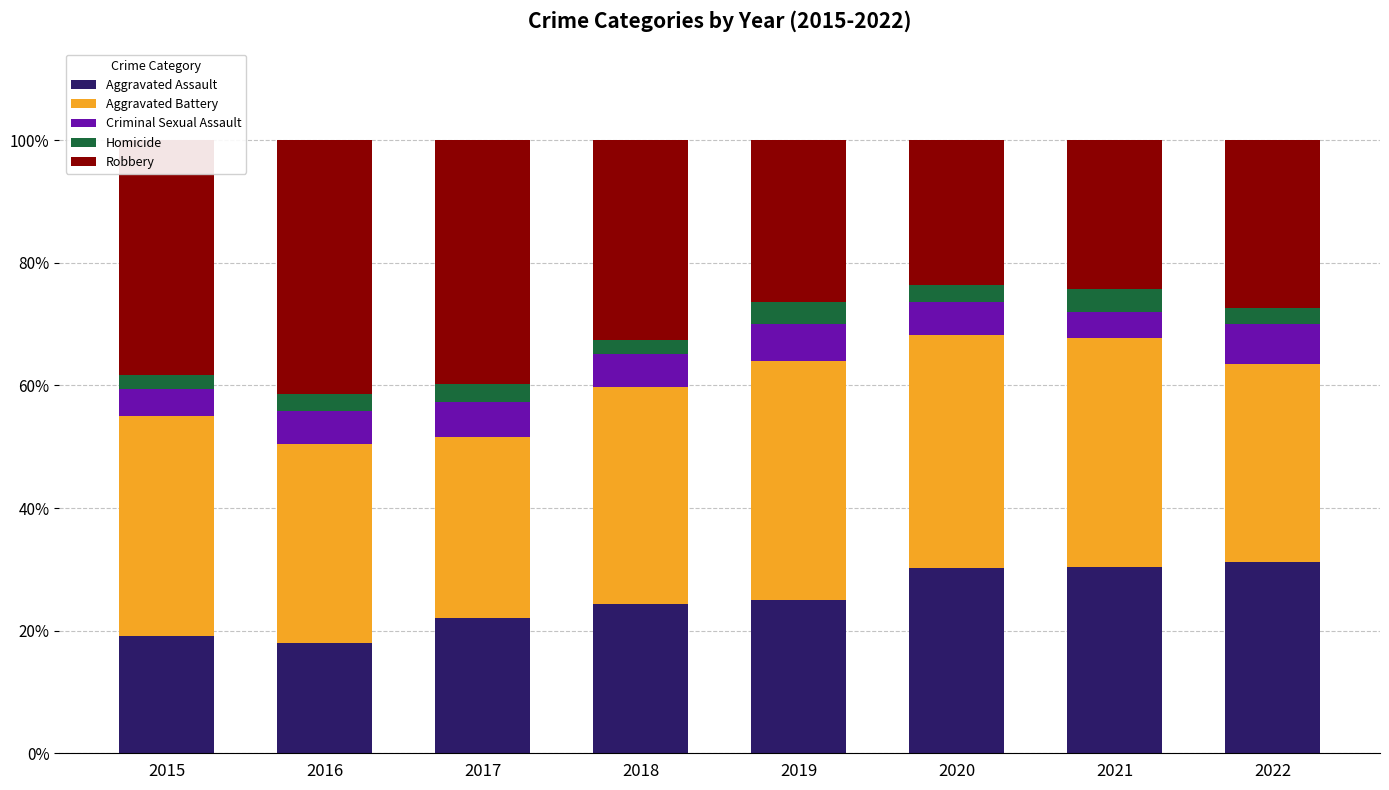

What is the maximum value for Aggravated Assault?

31.2